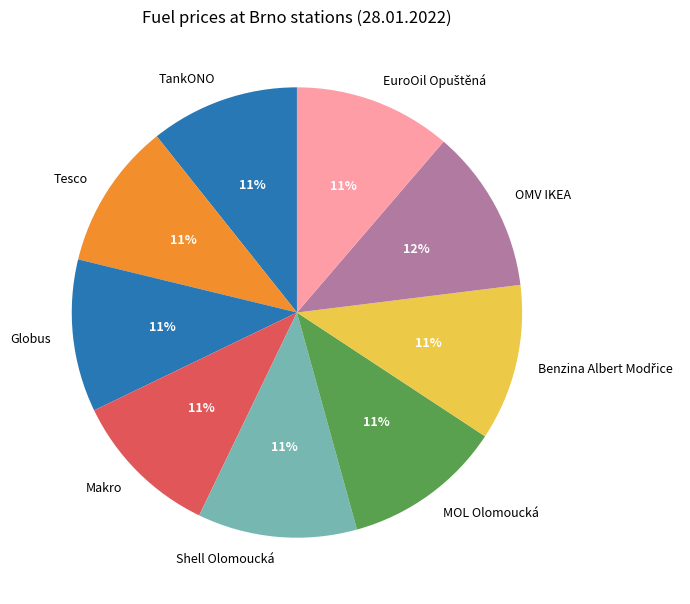

Does Makro represent more than half of the total?

No